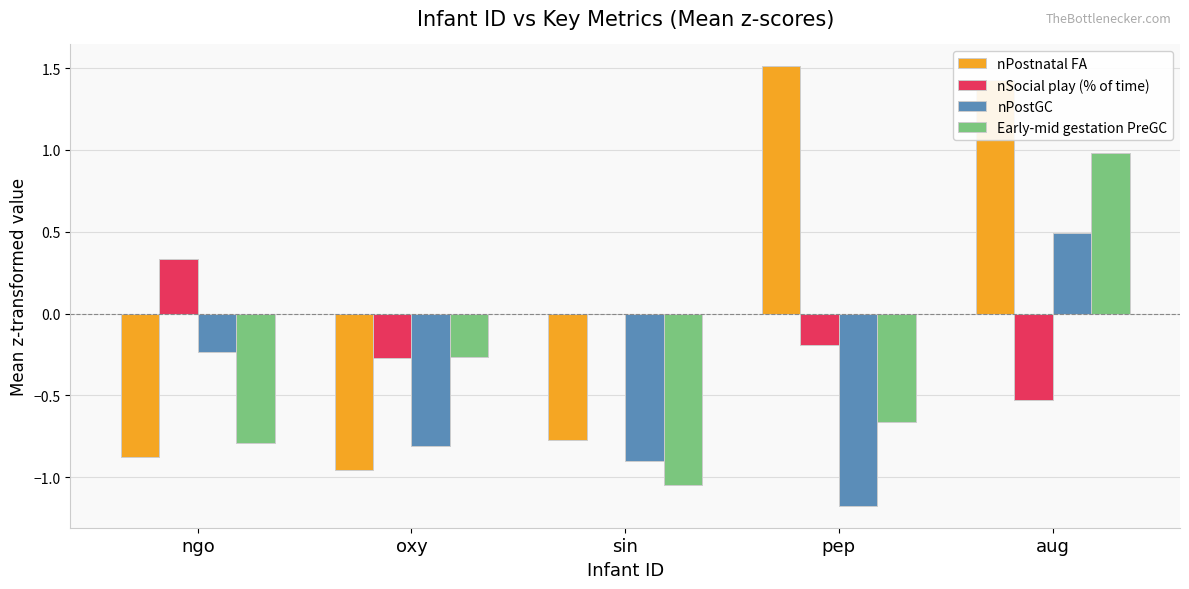

At which category does the chart reach its peak across all series?

pep